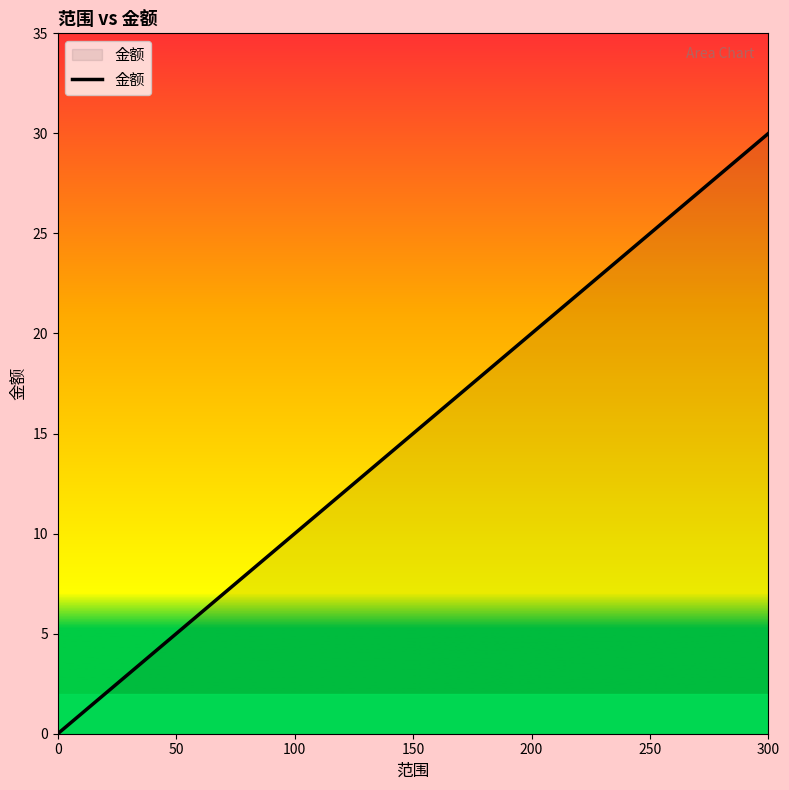

Is it true that the value at 100 is 10?

True